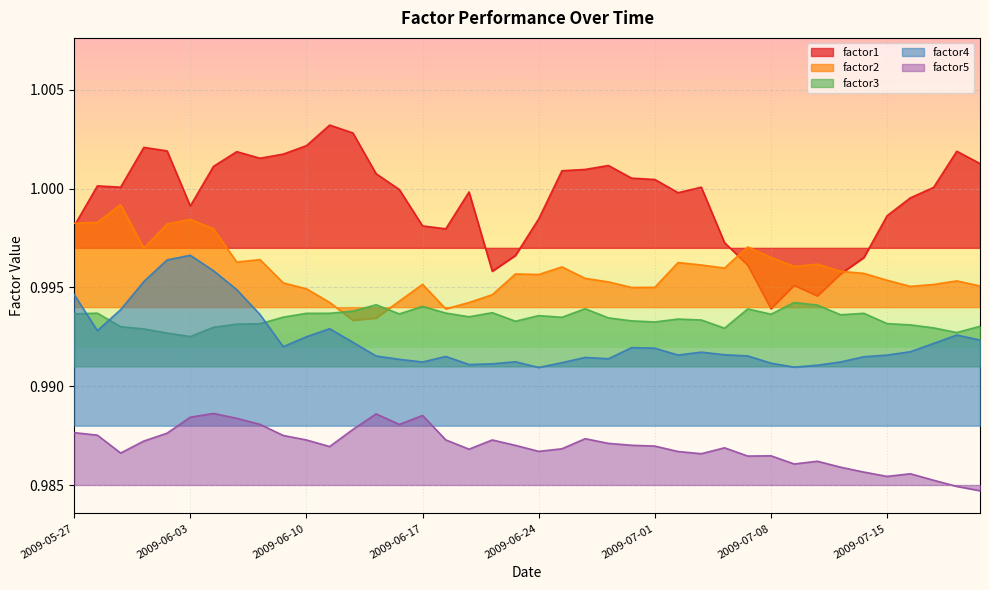

At which label is factor2 closest to 0?

2009-06-12